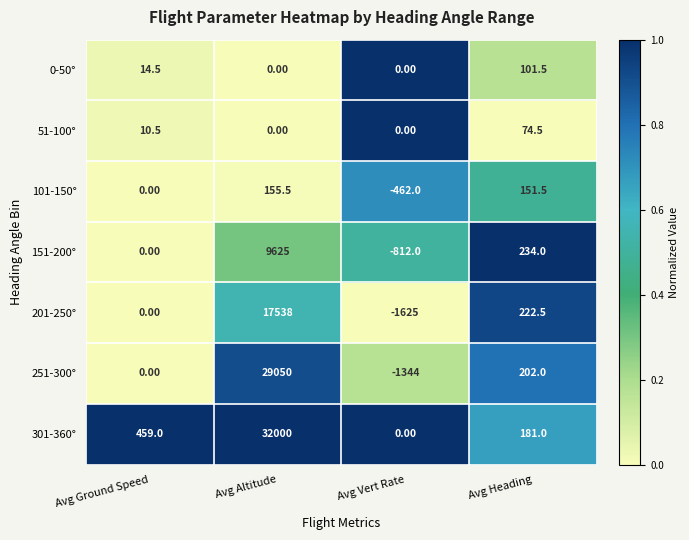

What is the difference between the 51-100° values at Avg Altitude and Avg Ground Speed?

10.5